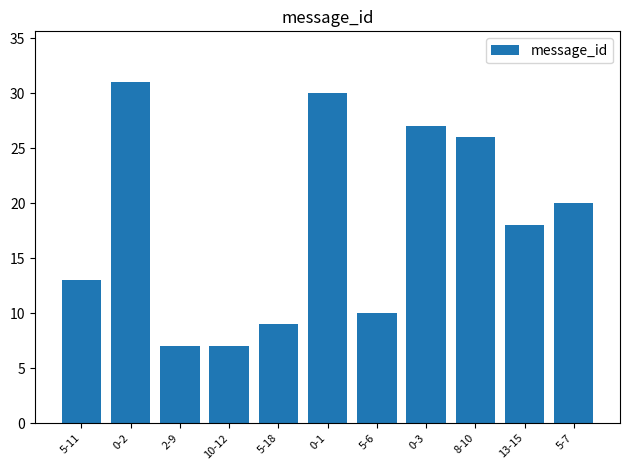

Is it true that the value at 8-10 is 26?

True